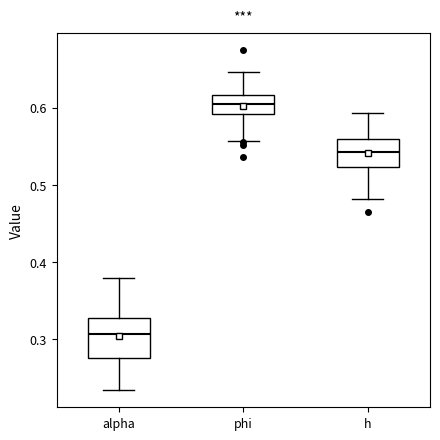

Reading left to right, read every box against the y-axis: the position of its median line, the range the box covers, and the ends of its whiskers. The values are not printed on the chart, so give them approximately, as read against the axis.

alpha: median 0.31, box 0.28 to 0.33, whiskers 0.23 to 0.38
phi: median 0.60, box 0.59 to 0.62, whiskers 0.56 to 0.65
h: median 0.54, box 0.52 to 0.56, whiskers 0.48 to 0.59